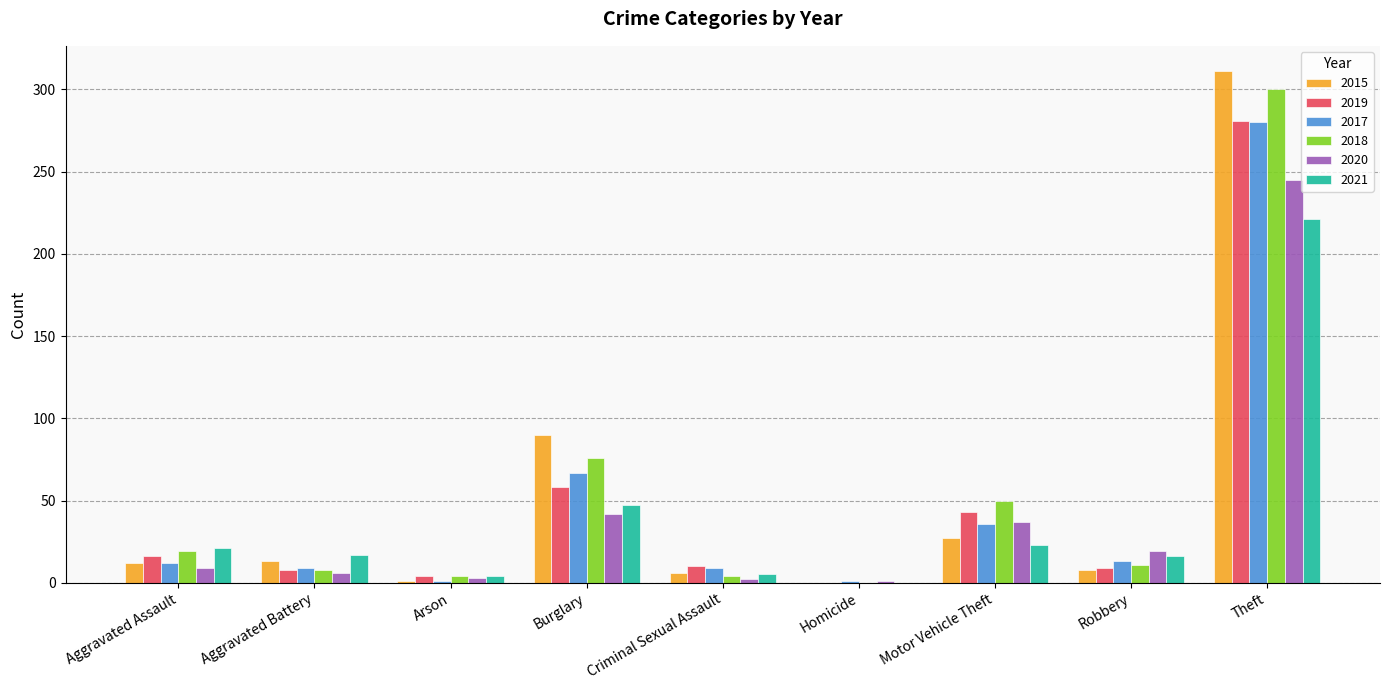

How many groups of bars are there?

9